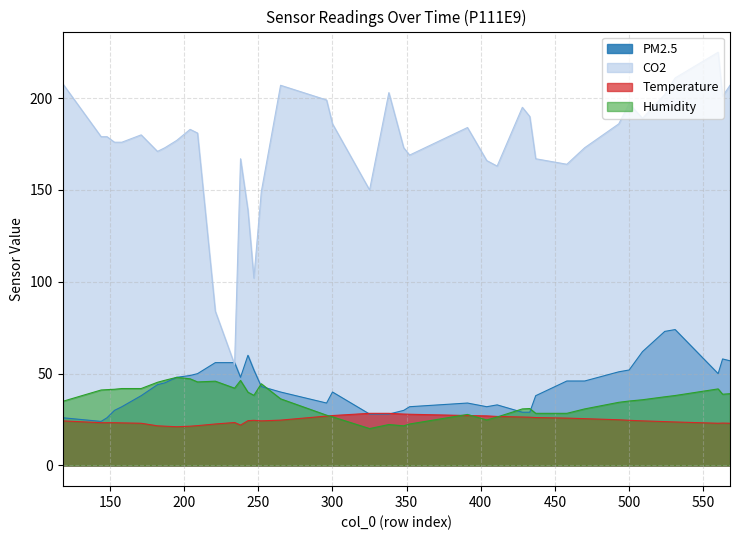

The Humidity series shows 15.8 at 204. True or false?

False